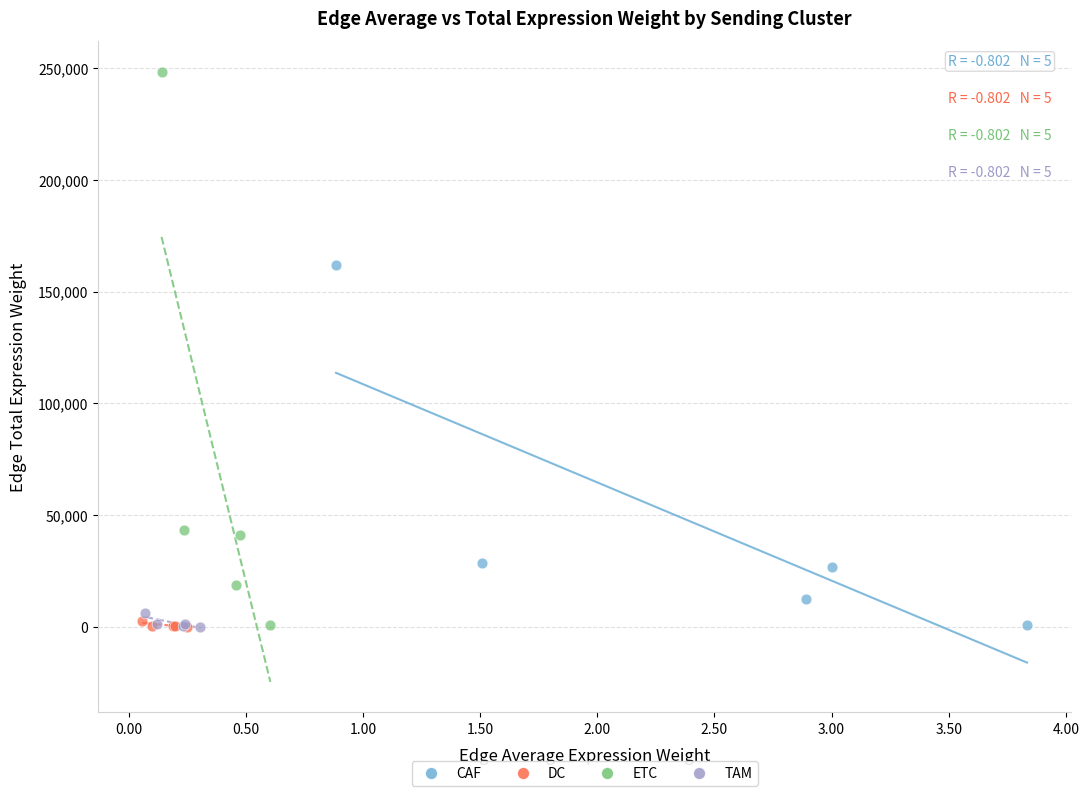

Which series has the widest spread of Y values?

ETC